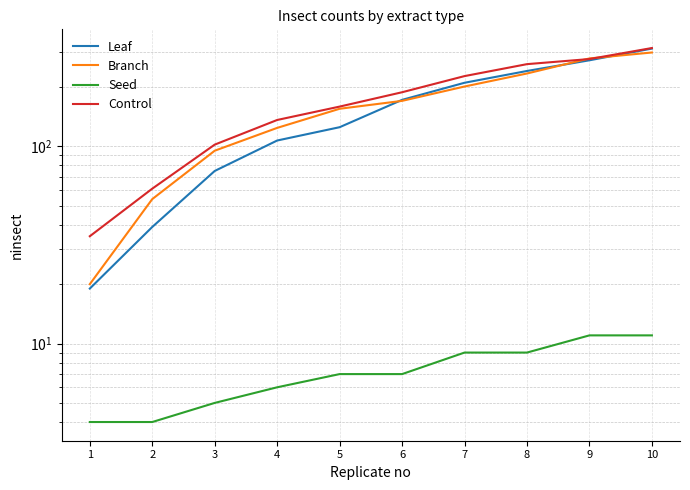

List the series in order of their peak value, highest first.

Control, Leaf, Branch, Seed